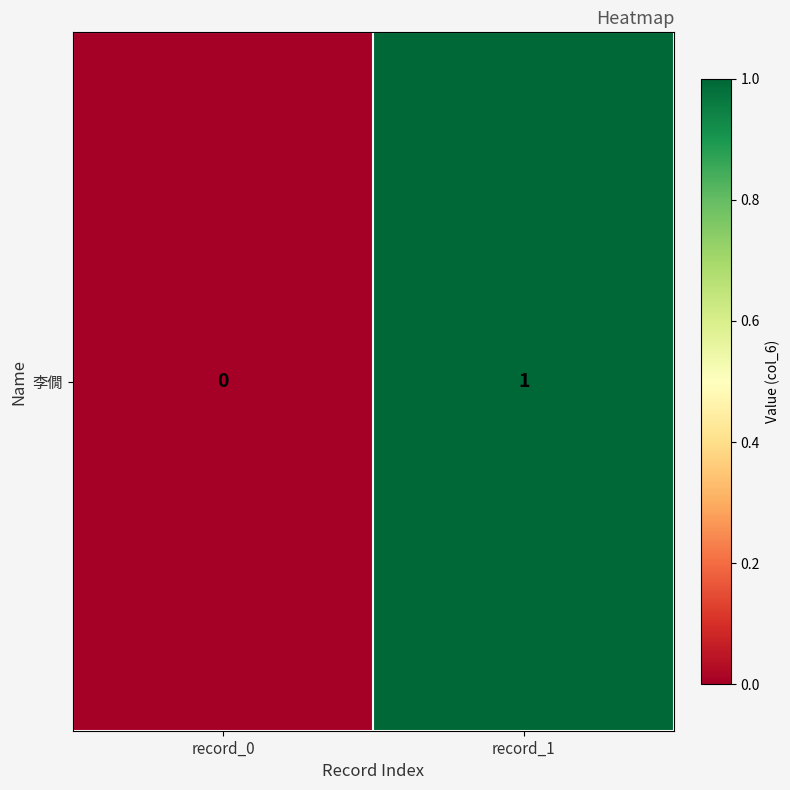

The value at record_1 is 1. True or false?

True